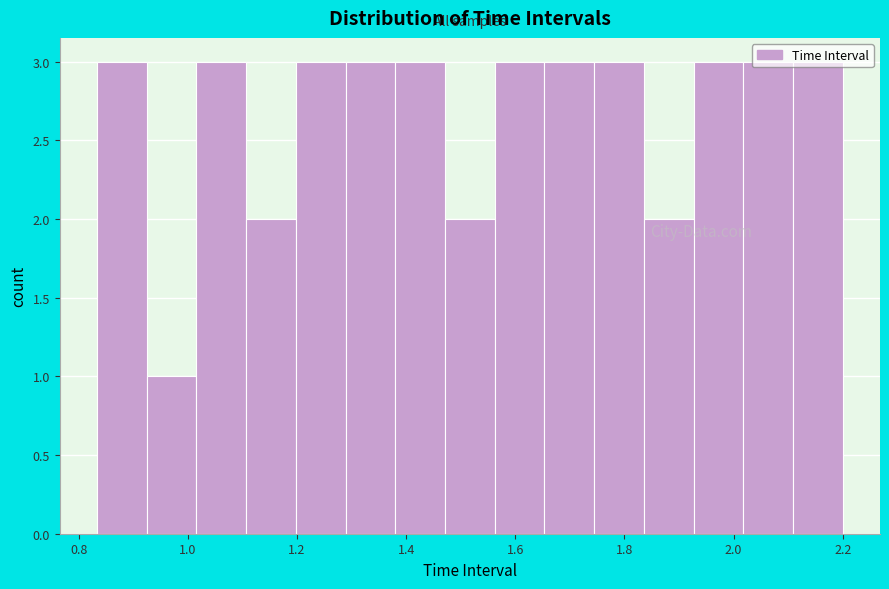

How tall is the bar that spans 2.10 to 2.20 on the x-axis? Neither the bar edges nor the heights are printed on the chart, so give them approximately, as read against the axes.

3